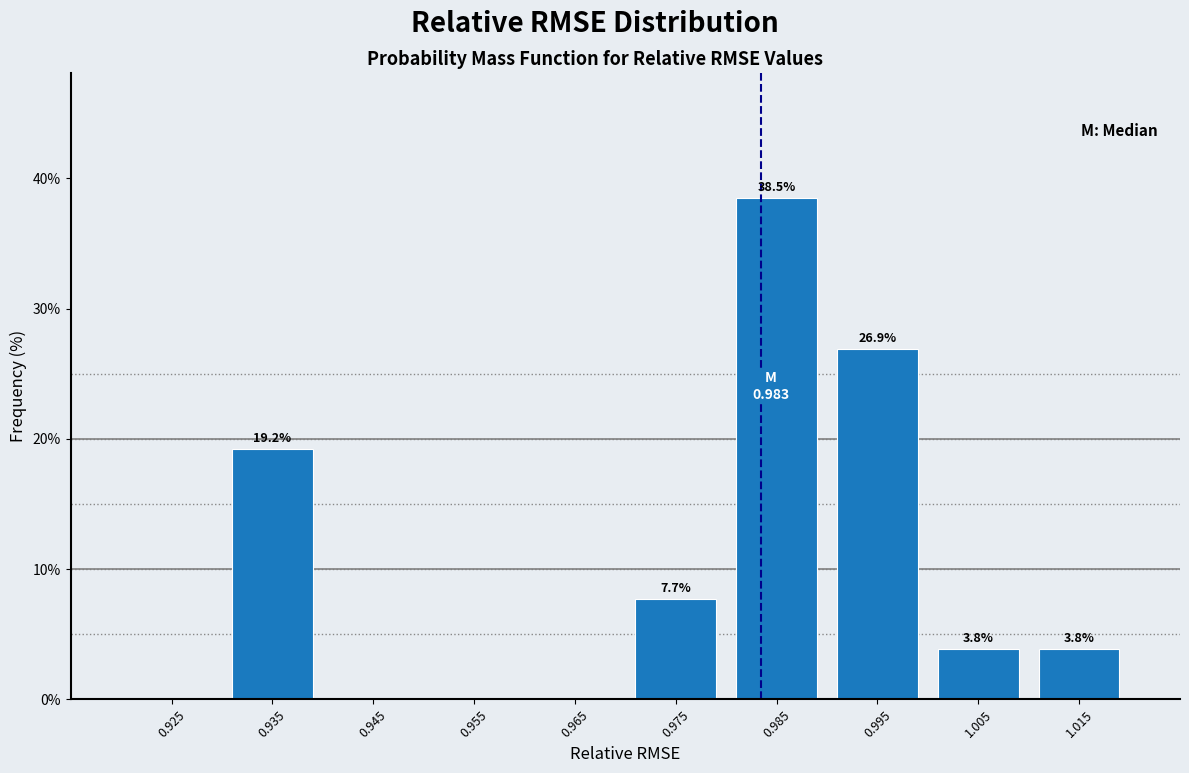

Over which range of the x-axis is the bar tallest?

0.98 to 0.99